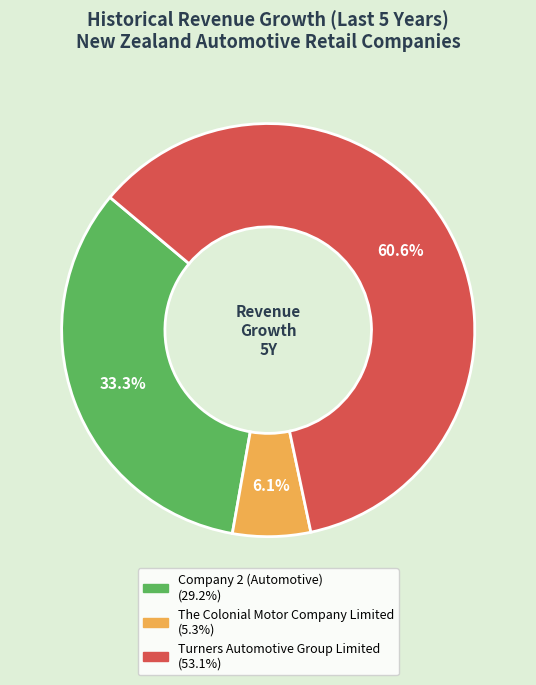

To the nearest percent, what portion does Turners Automotive Group Limited represent?

61%